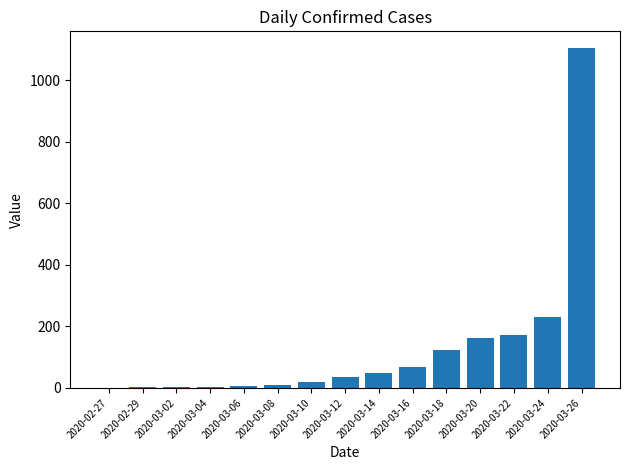

Approximately how many times larger is the value at 2020-03-26 compared to 2020-03-14?

22.5